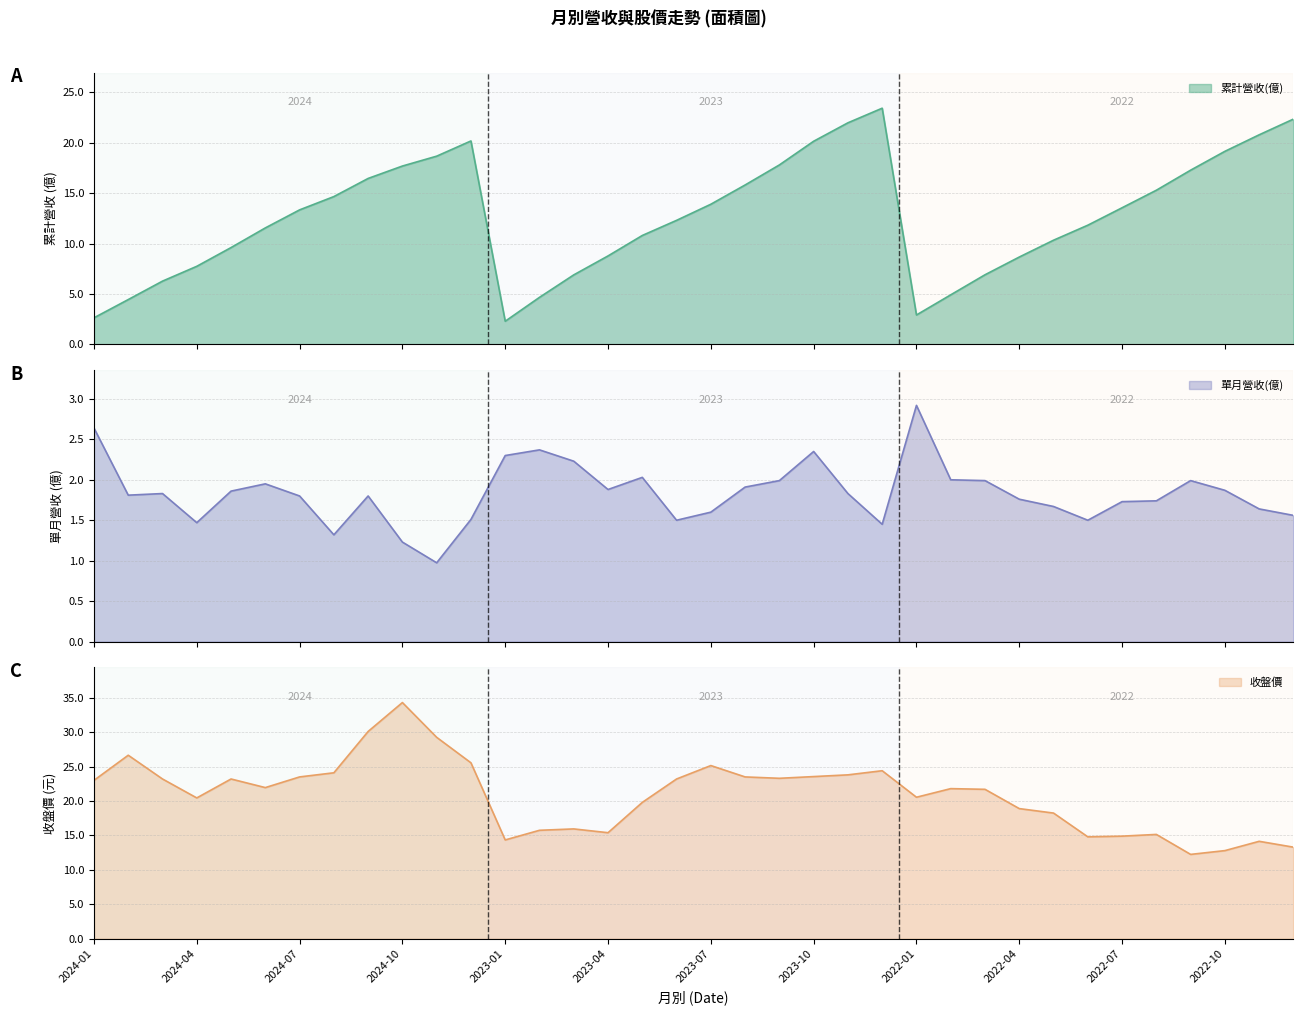

Rank the series by their average value, from highest to lowest.

收盤價, 累計營收(億), 單月營收(億)